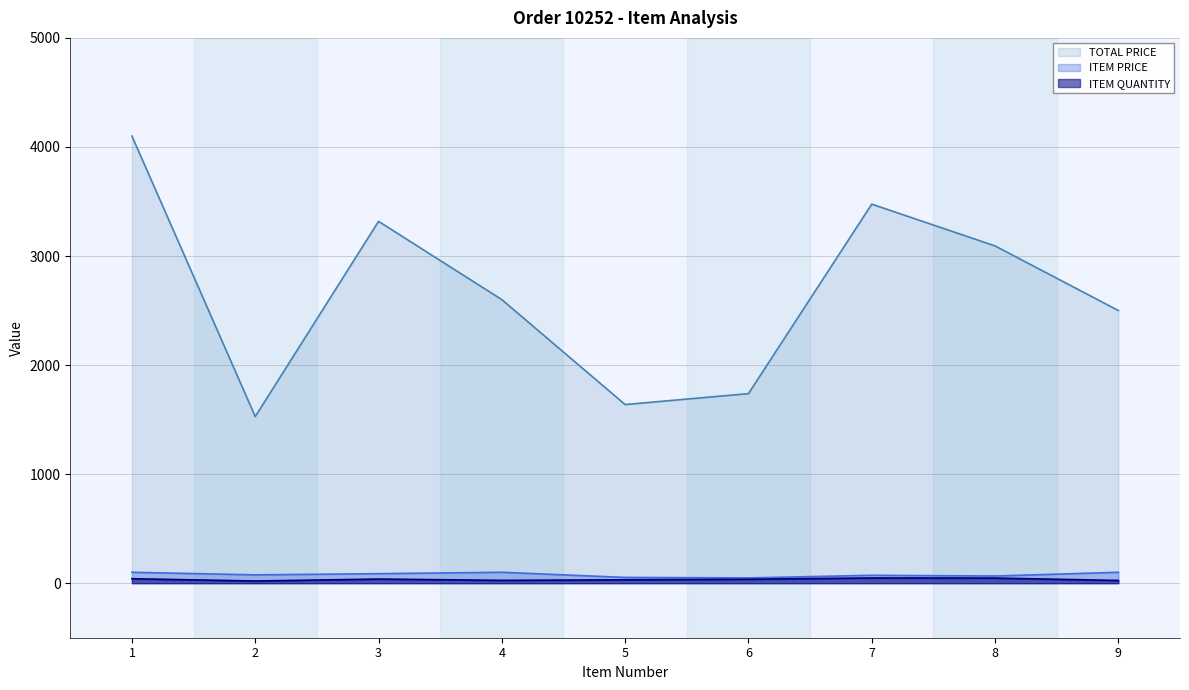

Which series has the largest range (max minus min)?

TOTAL PRICE